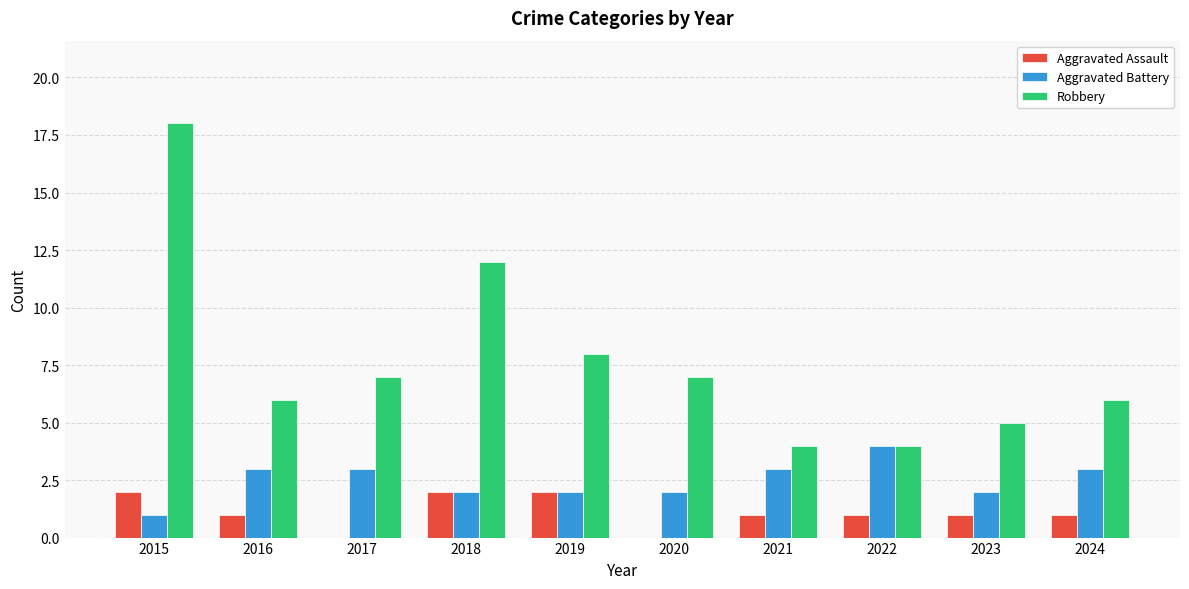

Does the chart contain stacked bars?

No